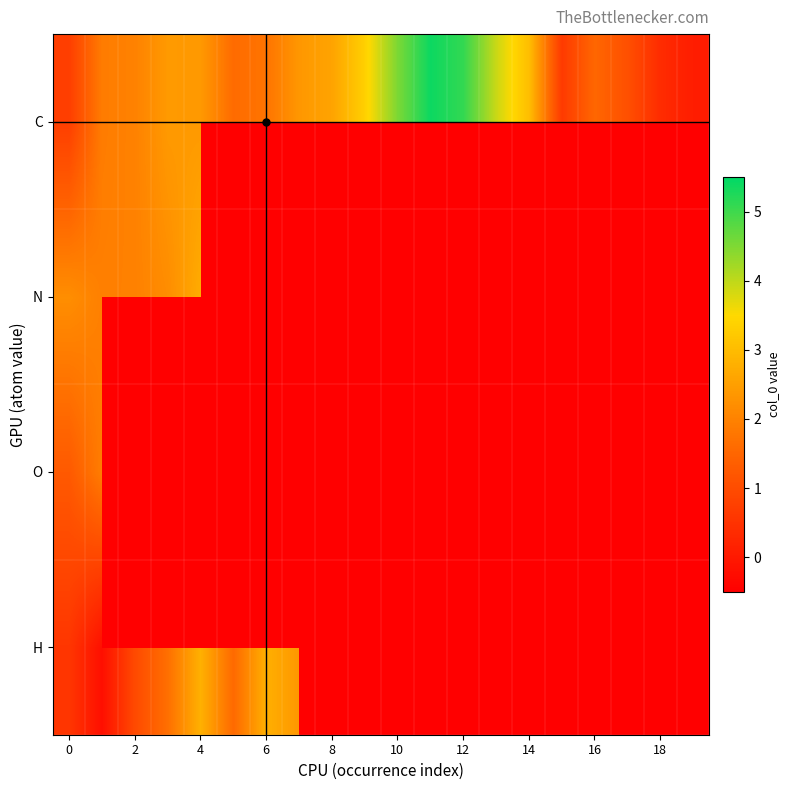

What is the difference between the maximum and minimum values in the H series?

3.0